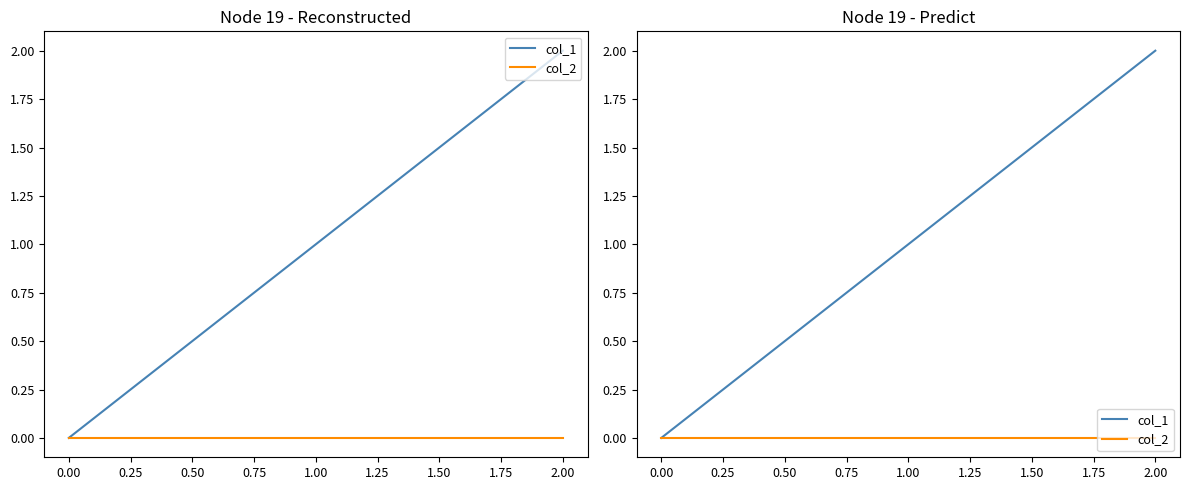

Does the chart display data point markers on the line(s)?

No